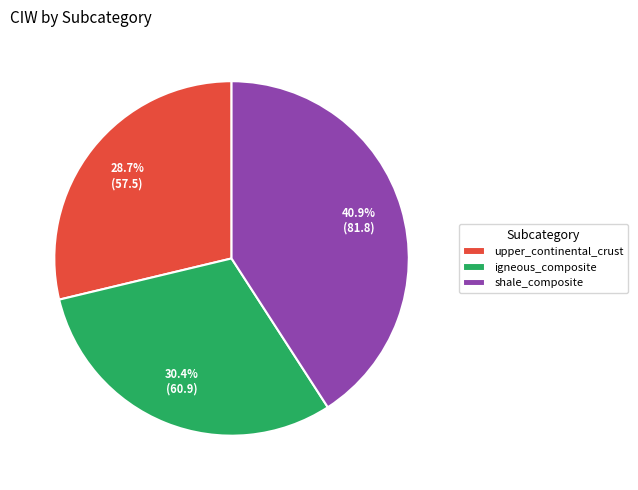

Do igneous_composite and upper_continental_crust together represent more than half of the pie?

Yes